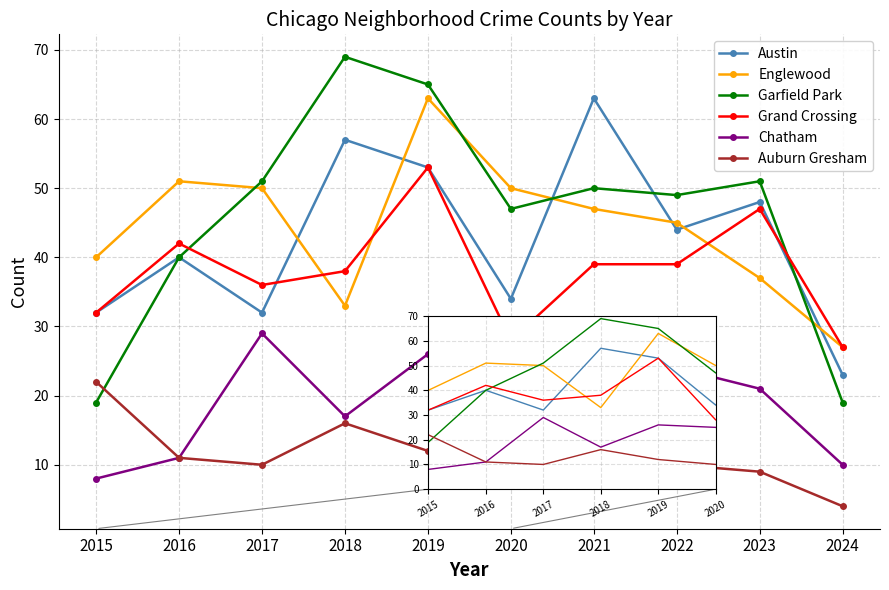

True or false: Englewood and Auburn Gresham cross at least once.

False